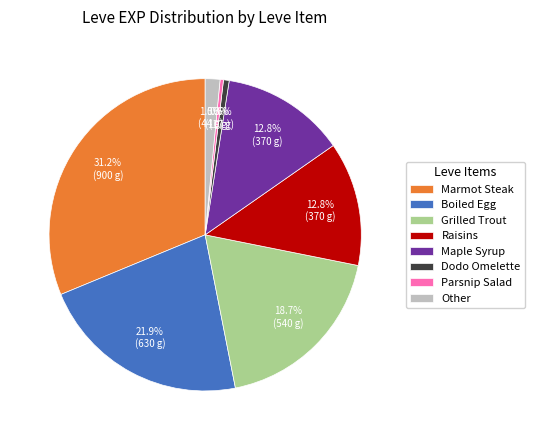

What is the largest slice in the pie chart?

Marmot Steak